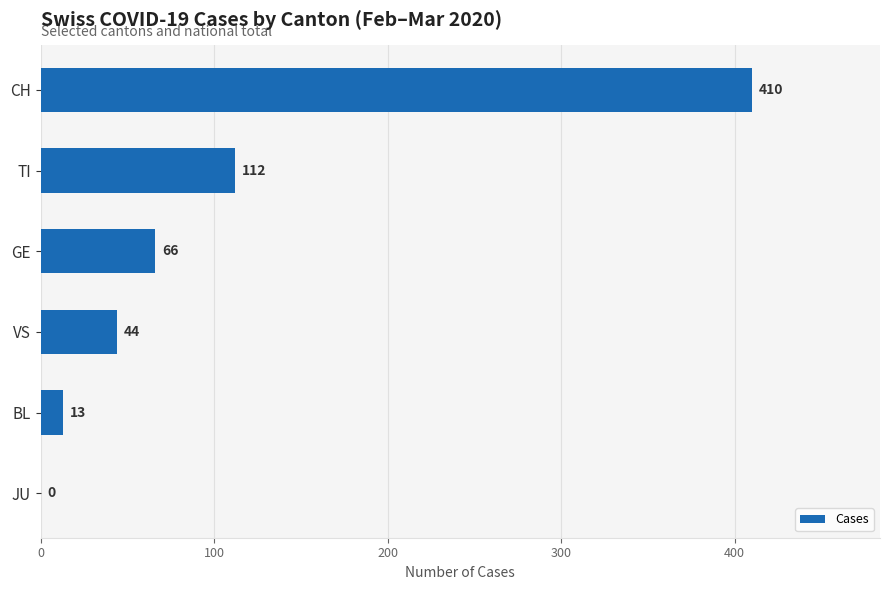

Approximately how many times larger is the value at TI compared to VS?

2.5